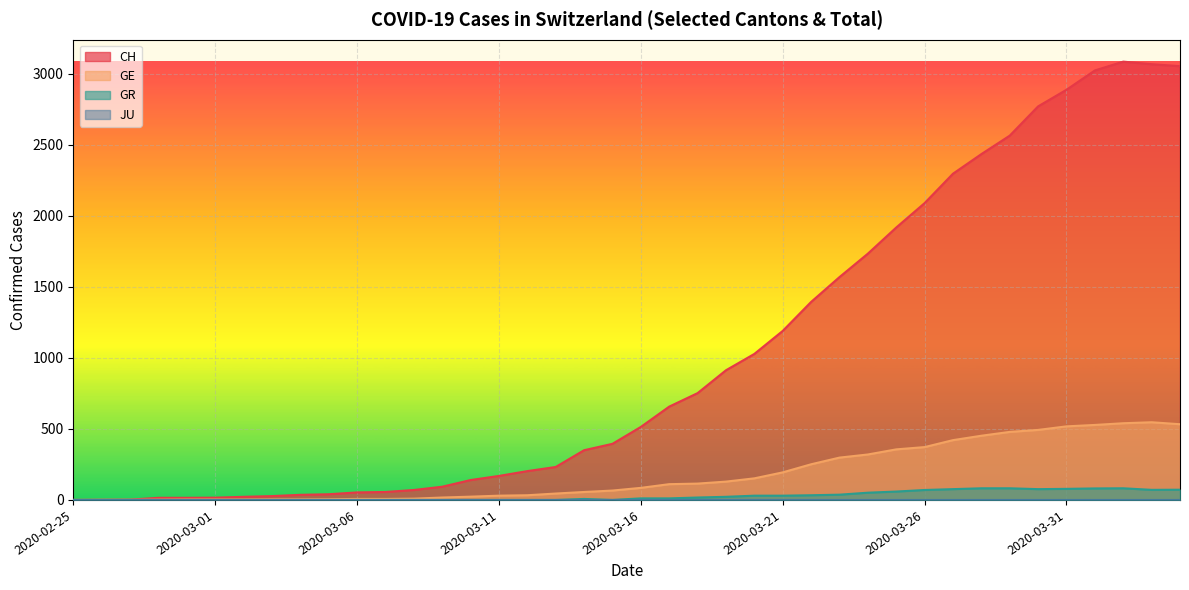

In GR, how many points are lower than both neighbors (excluding endpoints)?

3